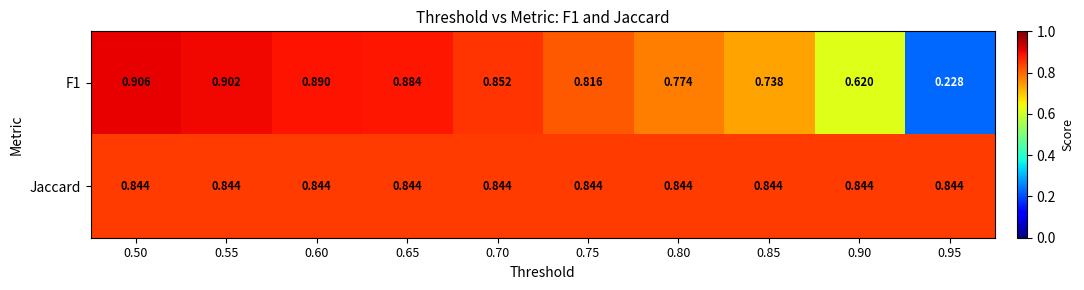

Which label corresponds to the largest value in the chart?

0.50